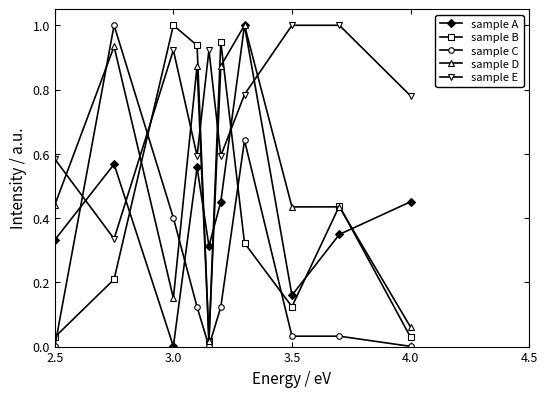

Which series has the largest total across all categories?

sample E